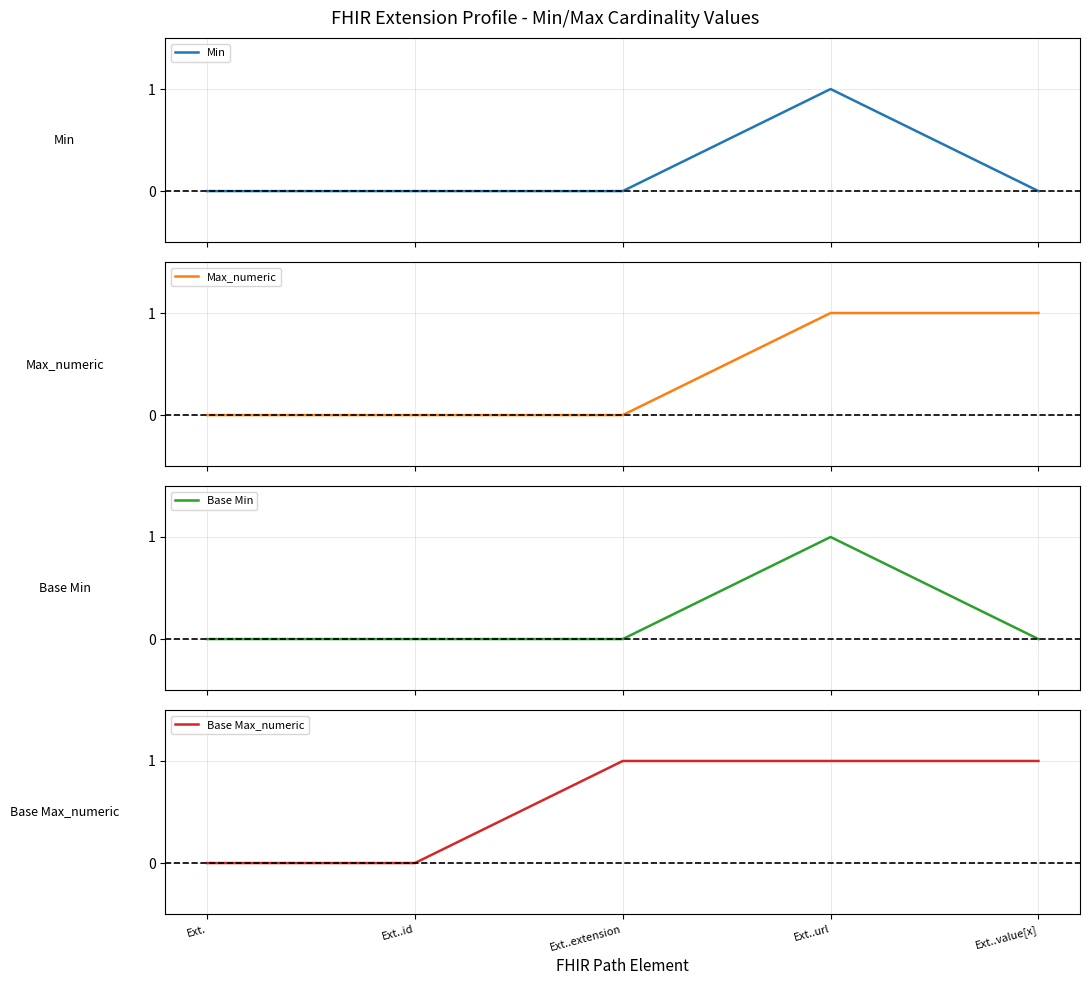

What is the difference between the maximum and minimum values in the Base Min series?

1